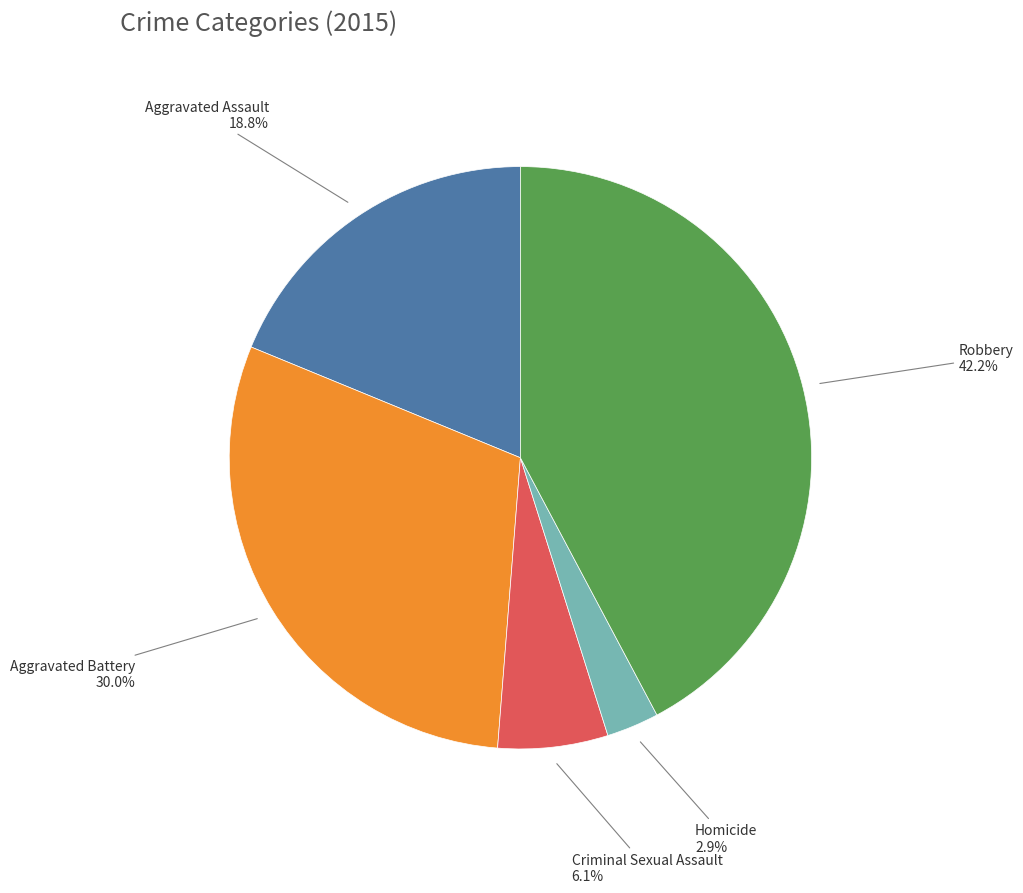

How many slices are in this pie chart?

5